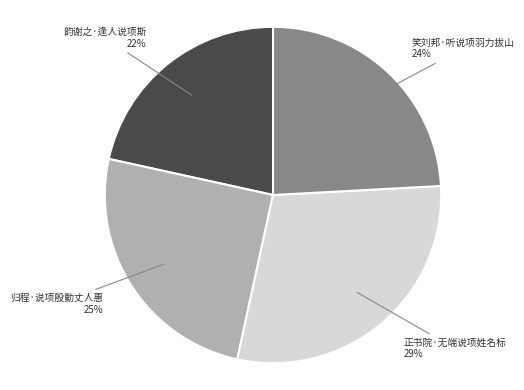

The 笑刘邦·听说项羽力拔山 slice represents 32% of the pie. True or false?

False